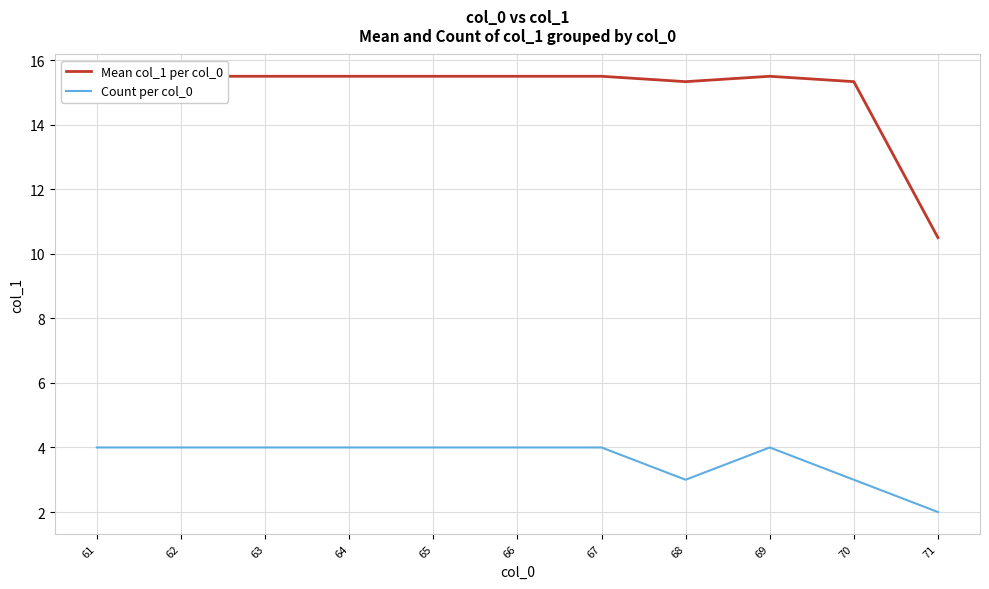

Is this an area chart (filled region under the line)?

No